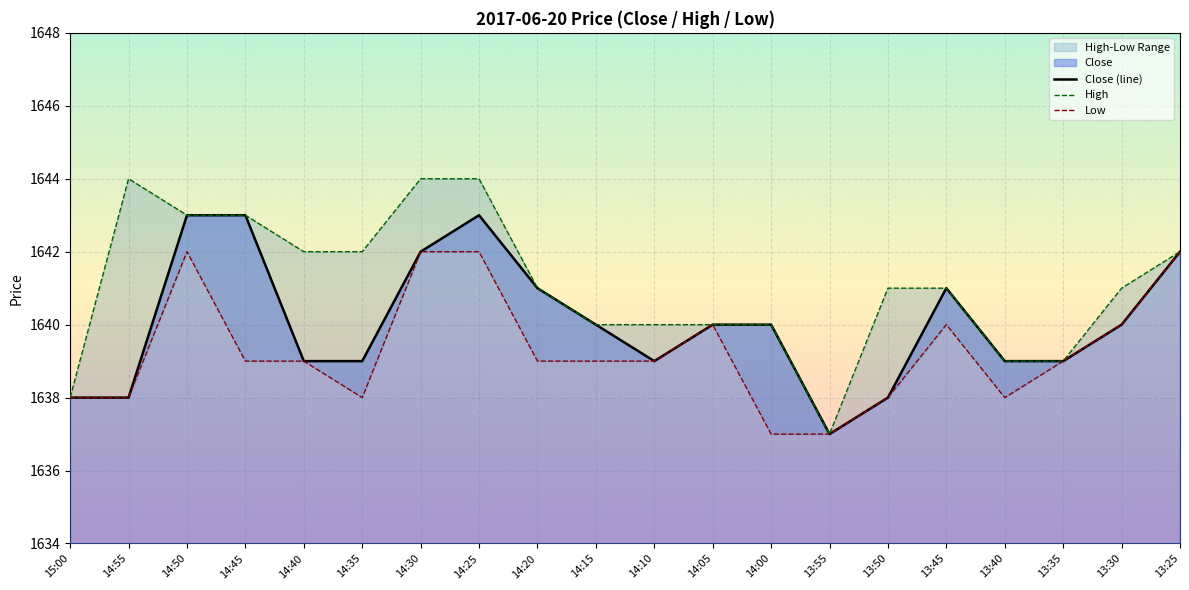

Where does the High series first go above 1641?

14:55